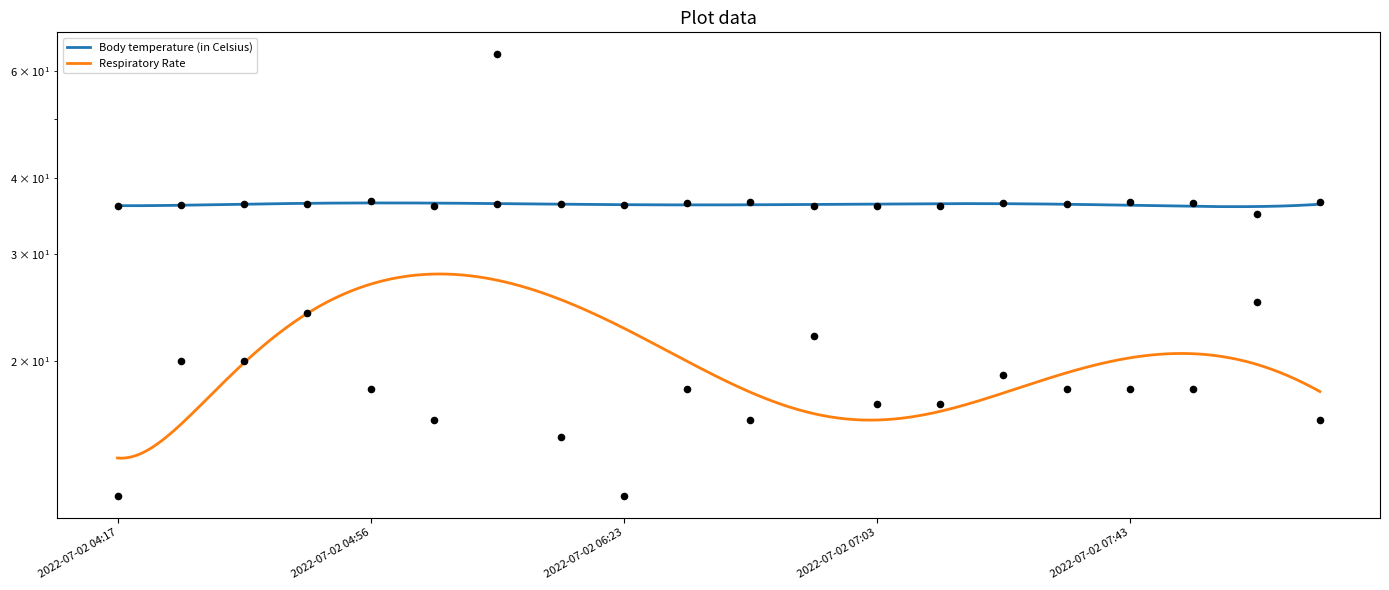

Which series reaches the minimum Y coordinate?

Respiratory Rate